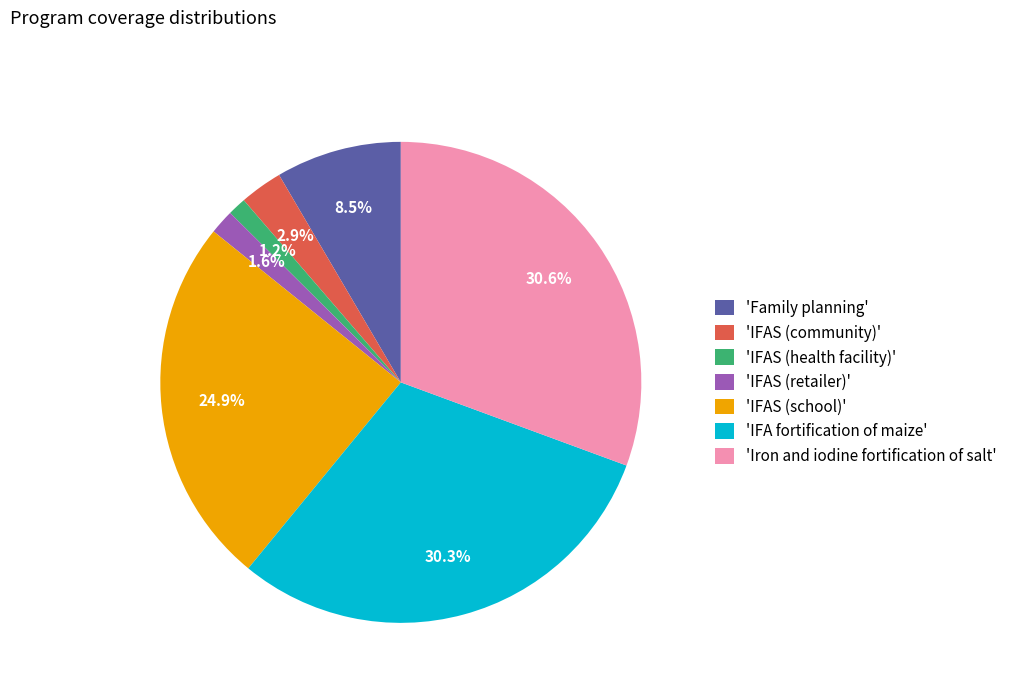

Is there any slice that represents more than half of the pie?

No